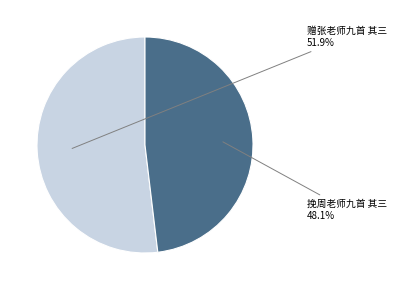

To the nearest percent, what is the difference between the largest and smallest slice percentages?

4%